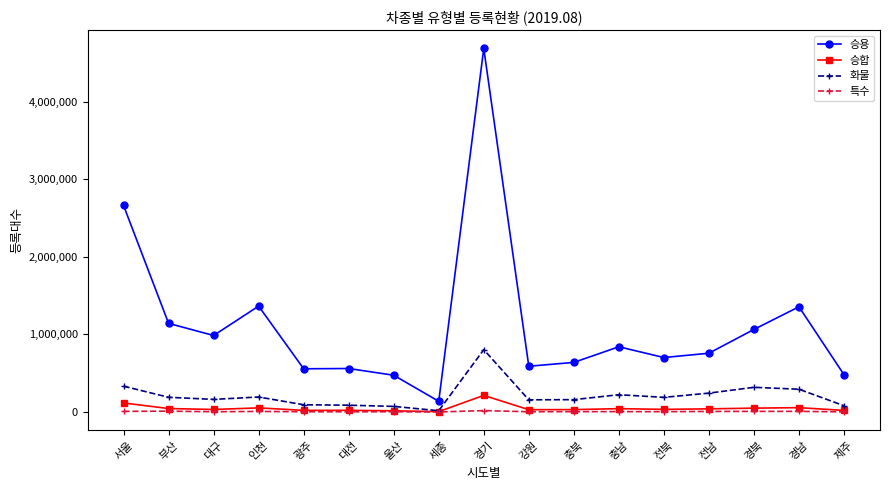

True or false: 특수 and 승용 intersect in this chart.

False